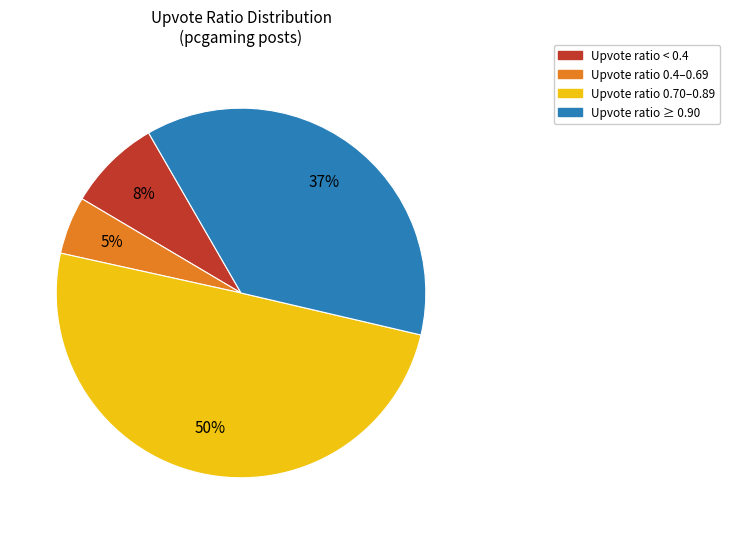

To the nearest percent, what is the difference between the largest and smallest slice percentages?

45%